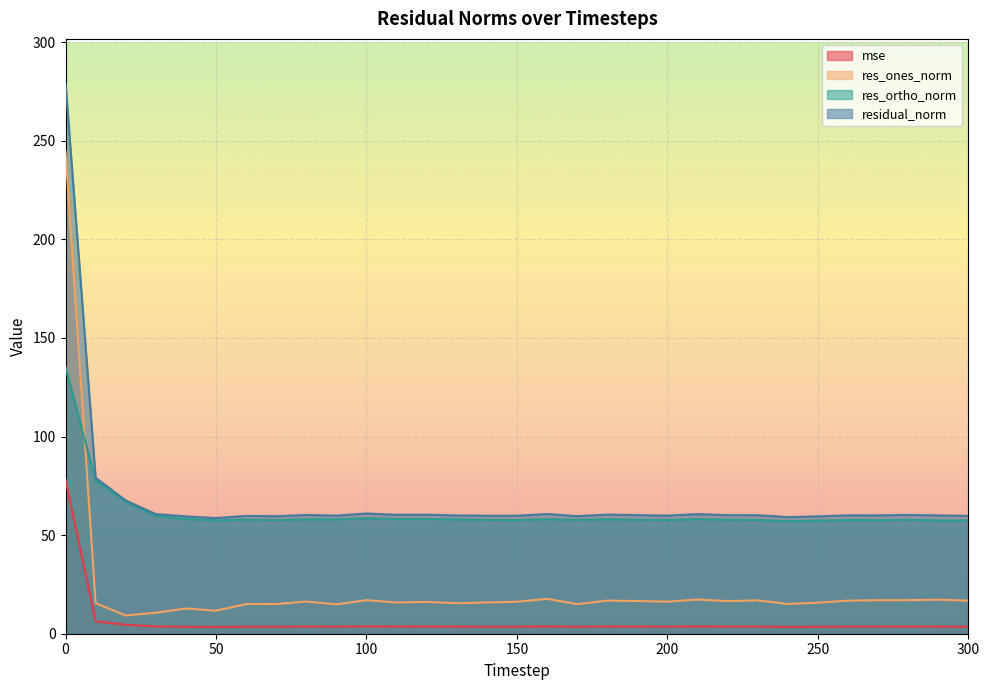

What is the difference between the residual_norm values at 140 and 160?

0.9